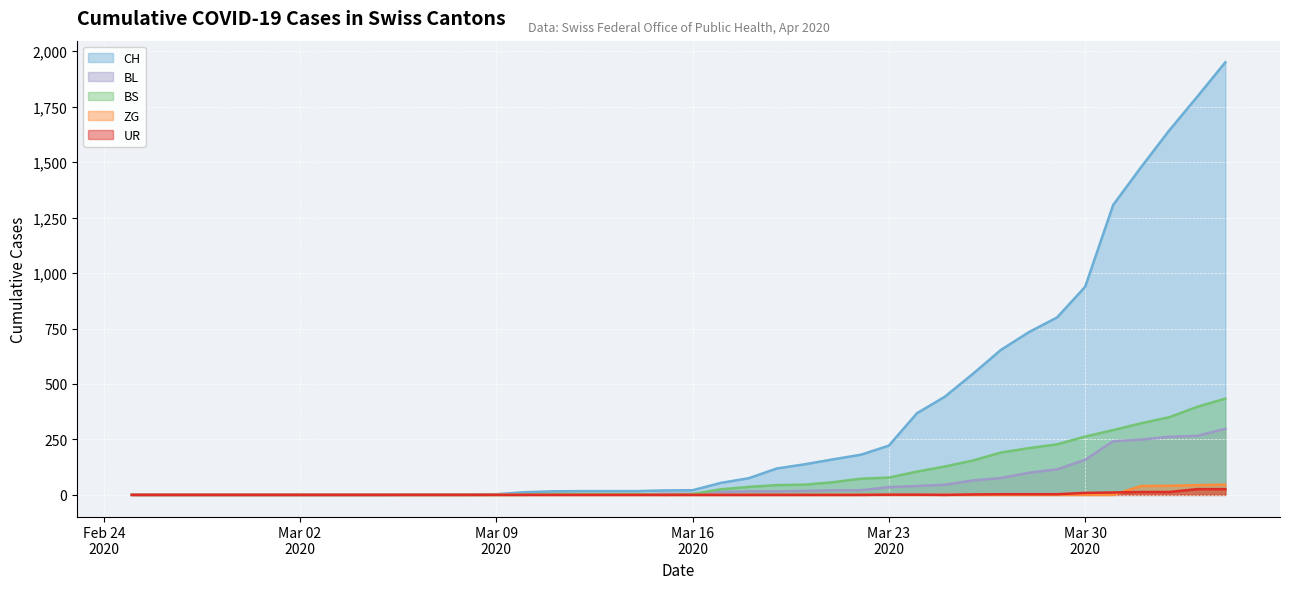

How many lines are shown in the chart?

5